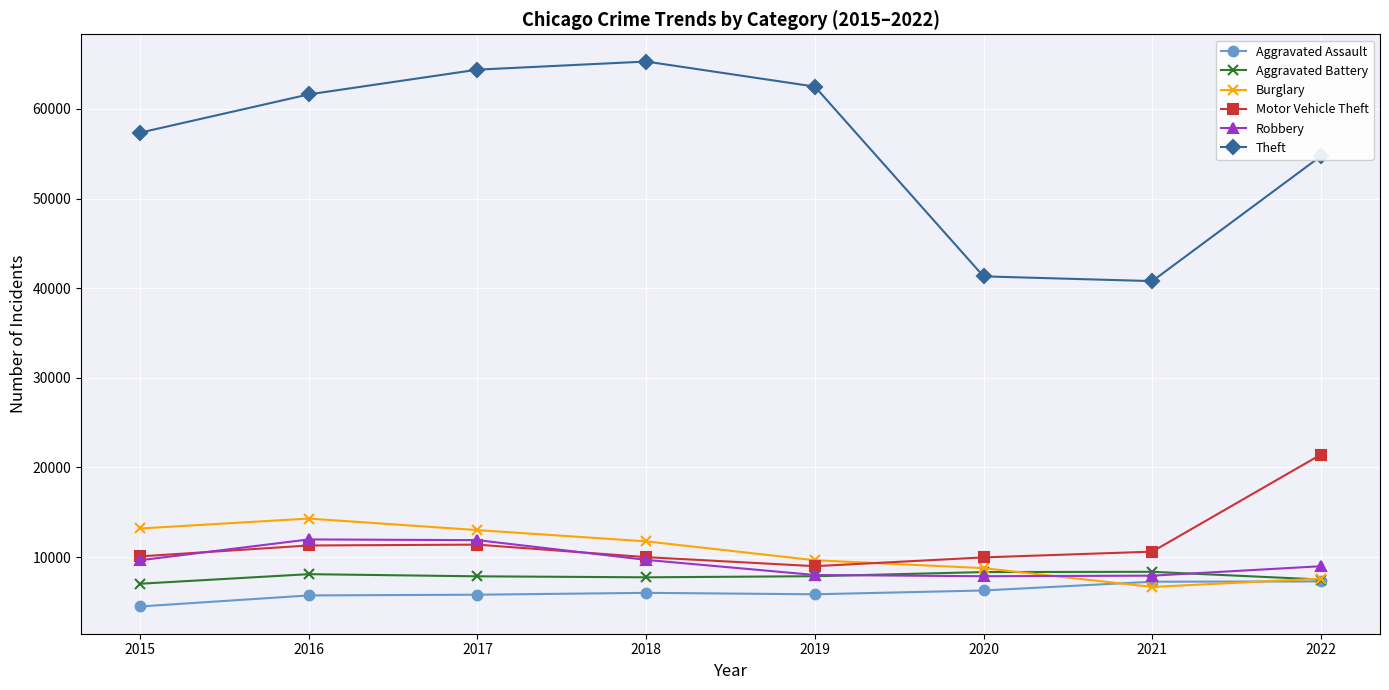

Which series has the widest spread of values?

Theft